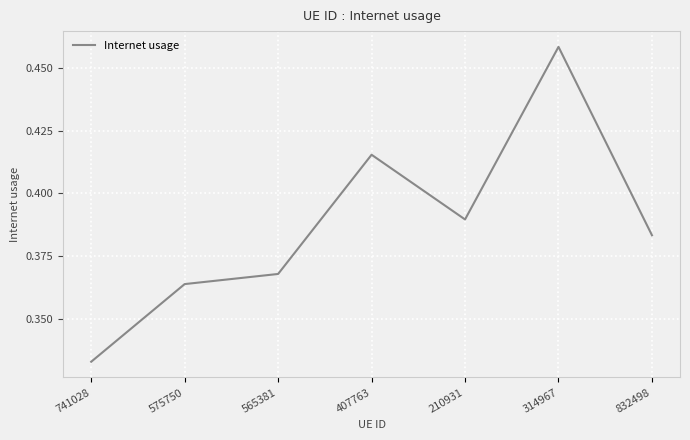

Which label corresponds to the largest value in the chart?

314967